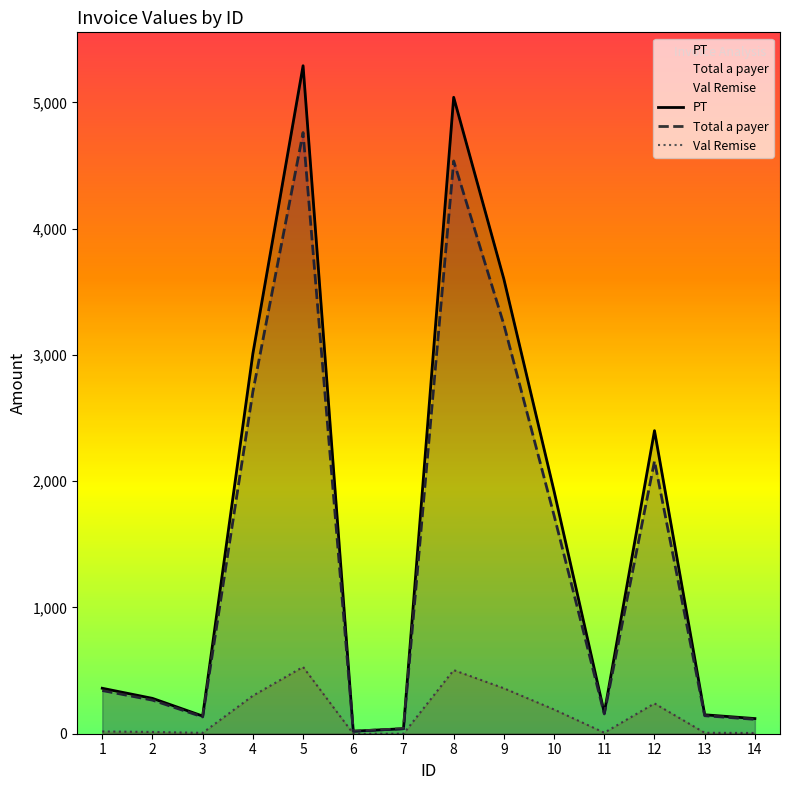

True or false: Total a payer and PT cross at least once.

False